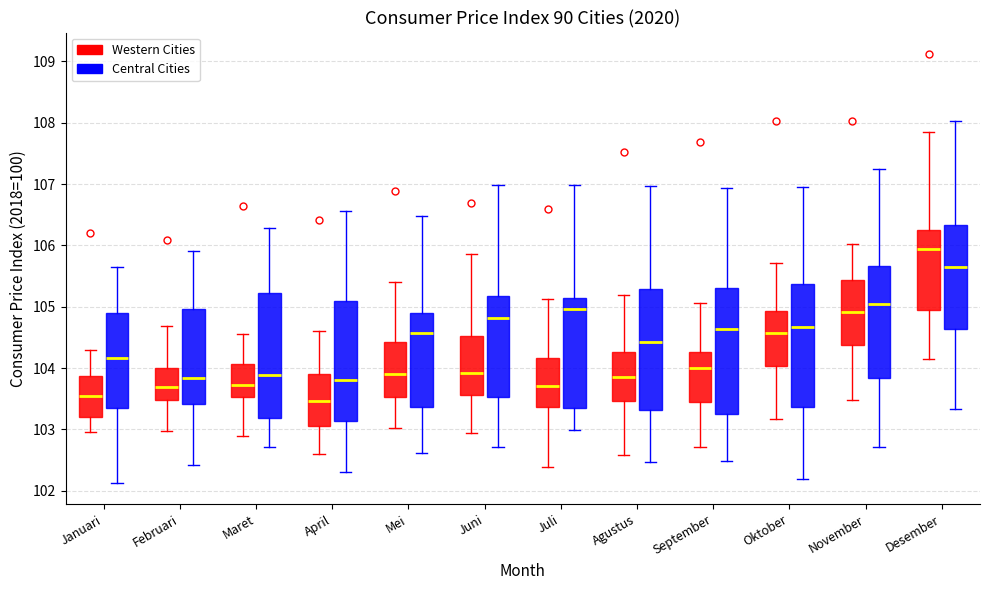

Where is the lower edge of the box for Oktober (Western Cities) on the y-axis? The values are not printed on the chart, so give them approximately, as read against the axis.

104.0